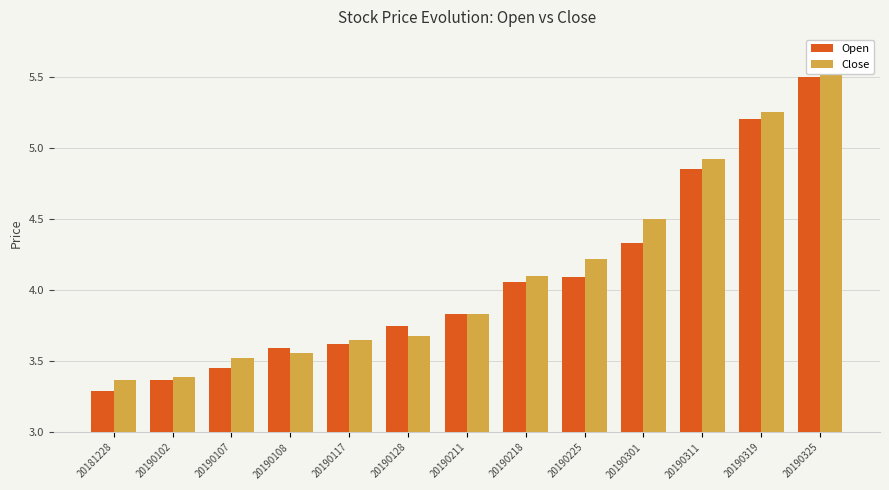

How many groups of bars are there?

13